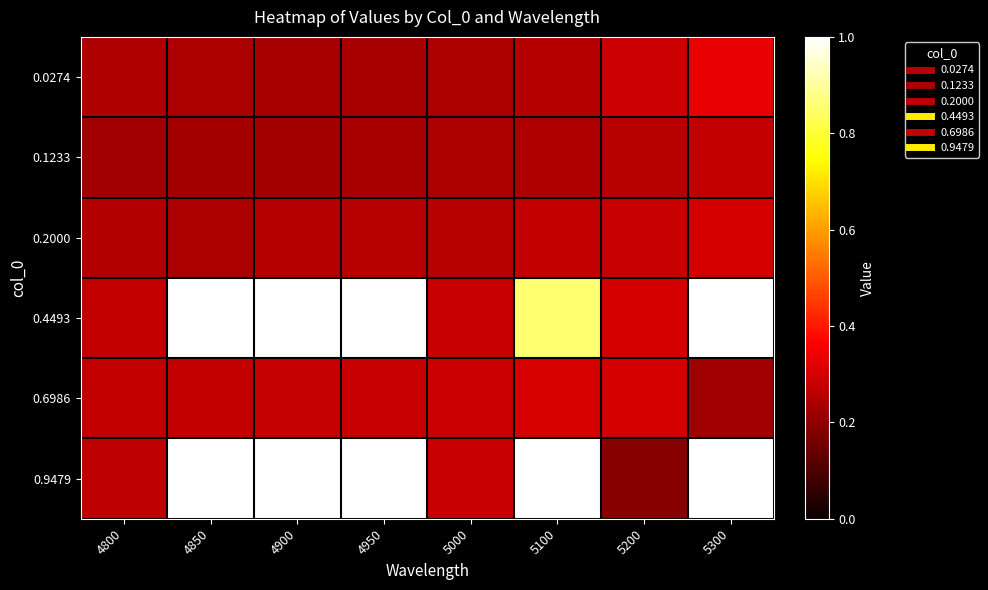

Which has a higher value, 5300 or 4800?

5300